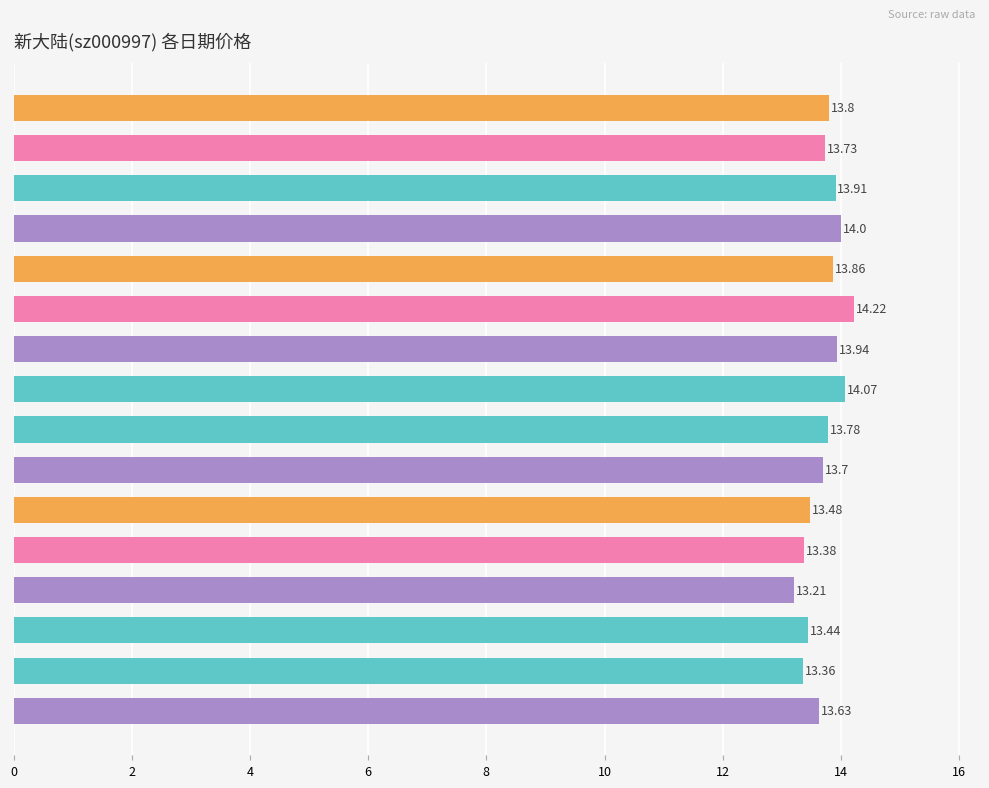

At which label is the value closest to 13?

2022-11-28